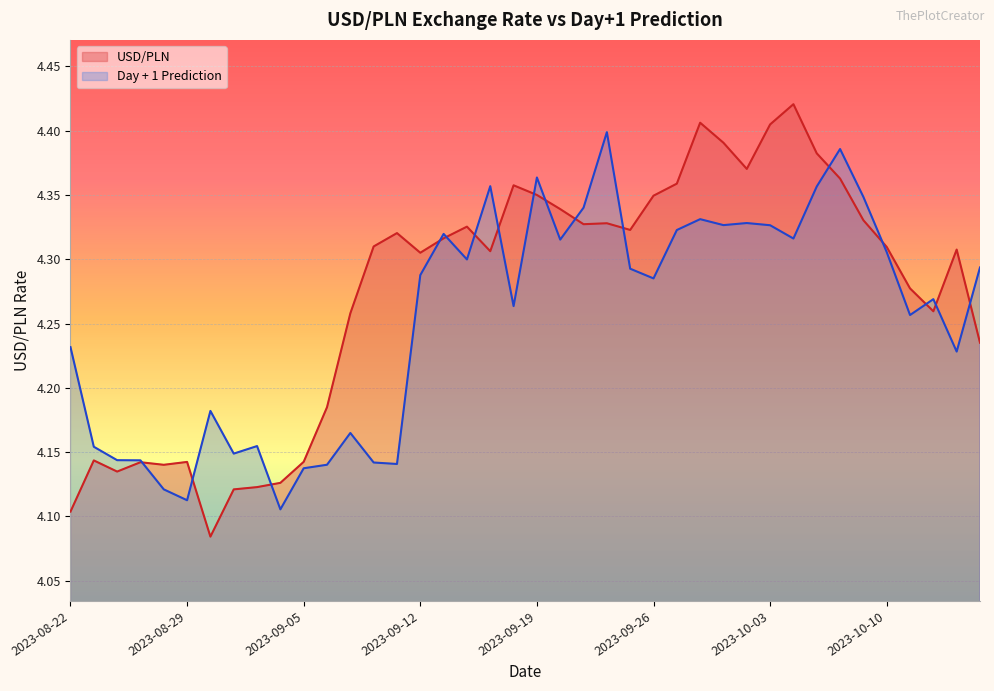

At which category does the chart reach its peak across all series?

2023-10-04